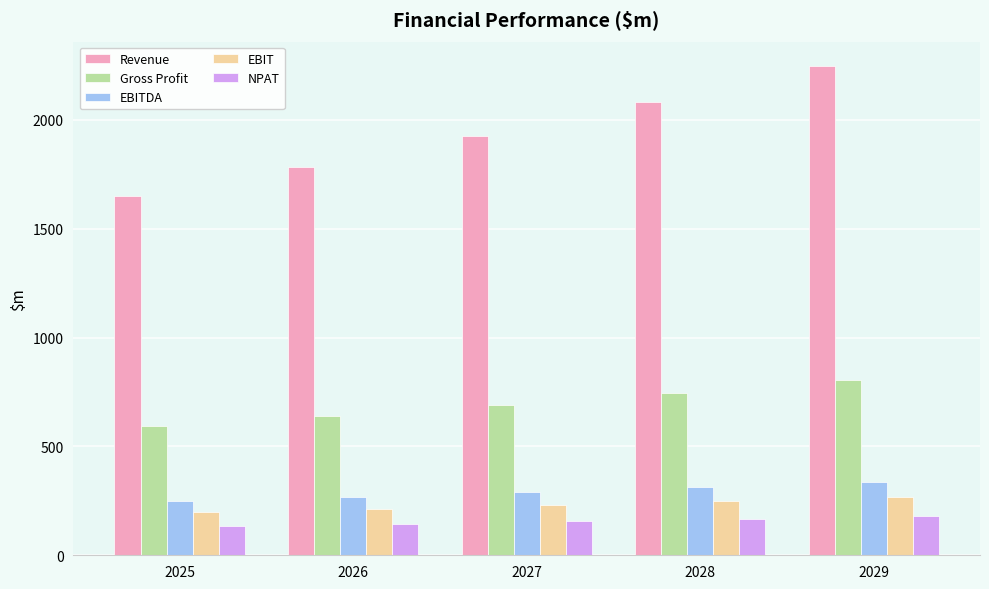

Which series has the largest range (max minus min)?

Revenue